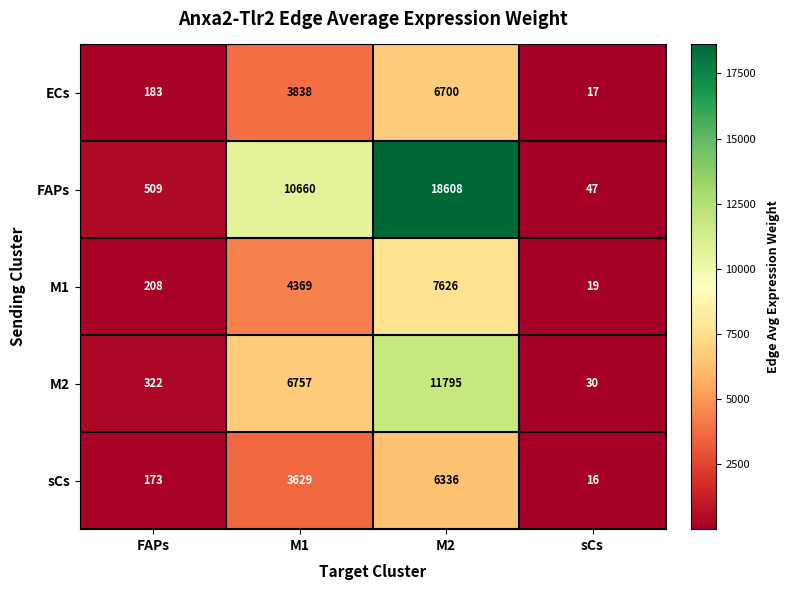

What is the difference between the second highest and minimum values in the M2 series?

6727